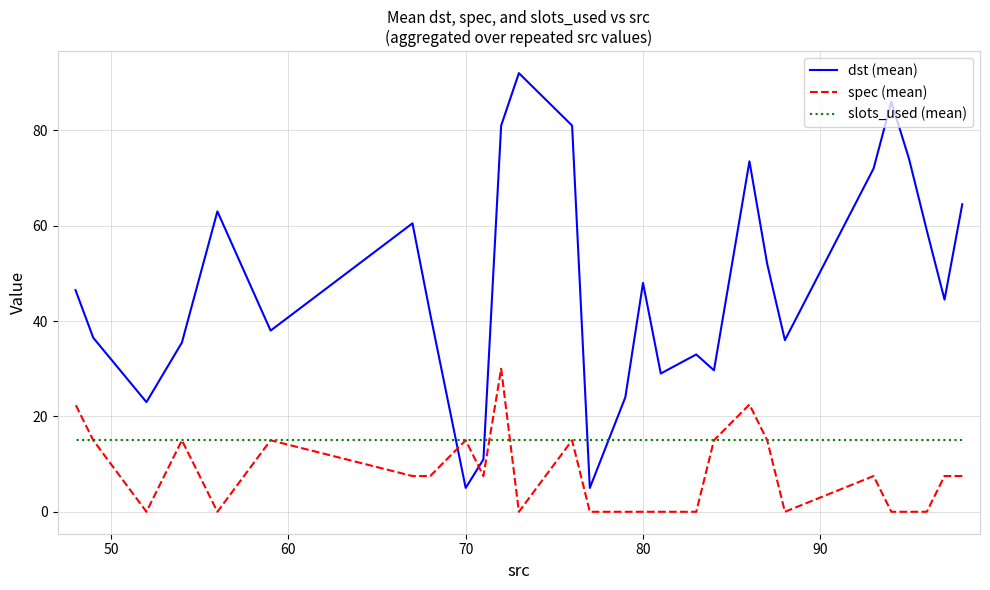

How many times do slots_used (mean) and spec (mean) cross each other?

2